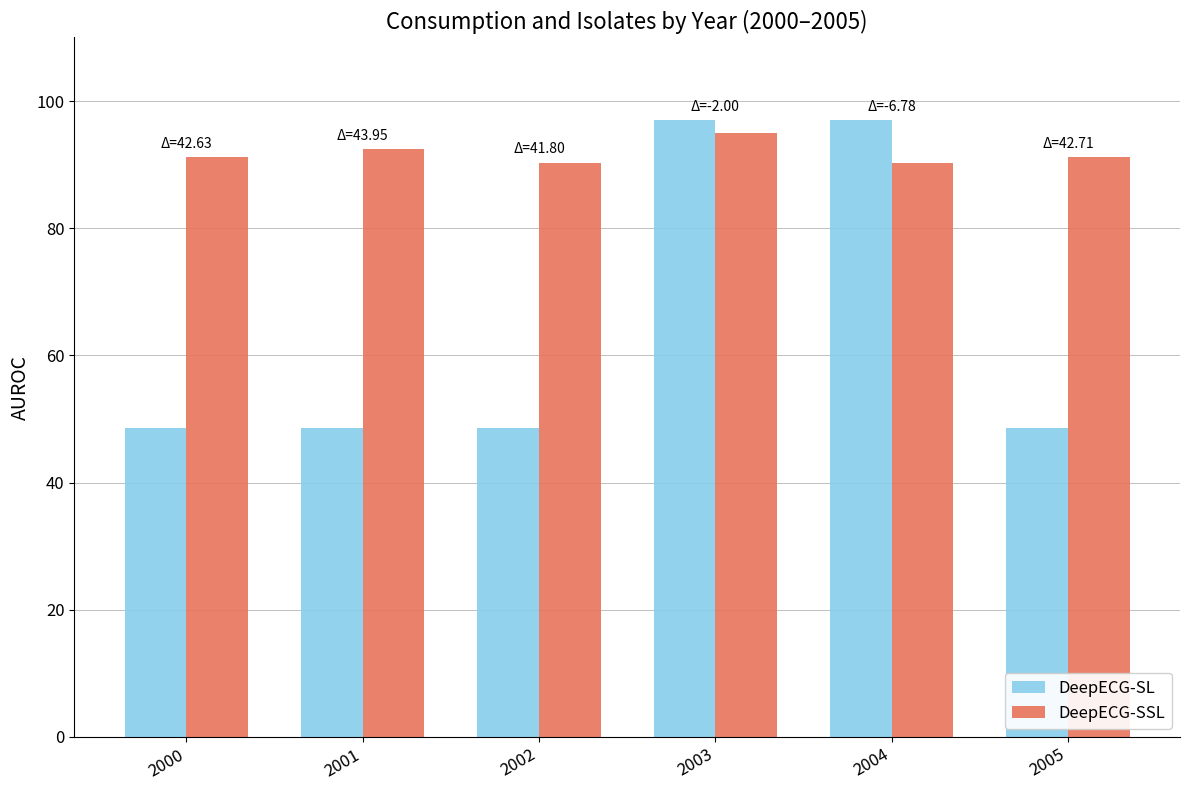

Which series has the largest range (max minus min)?

DeepECG-SL